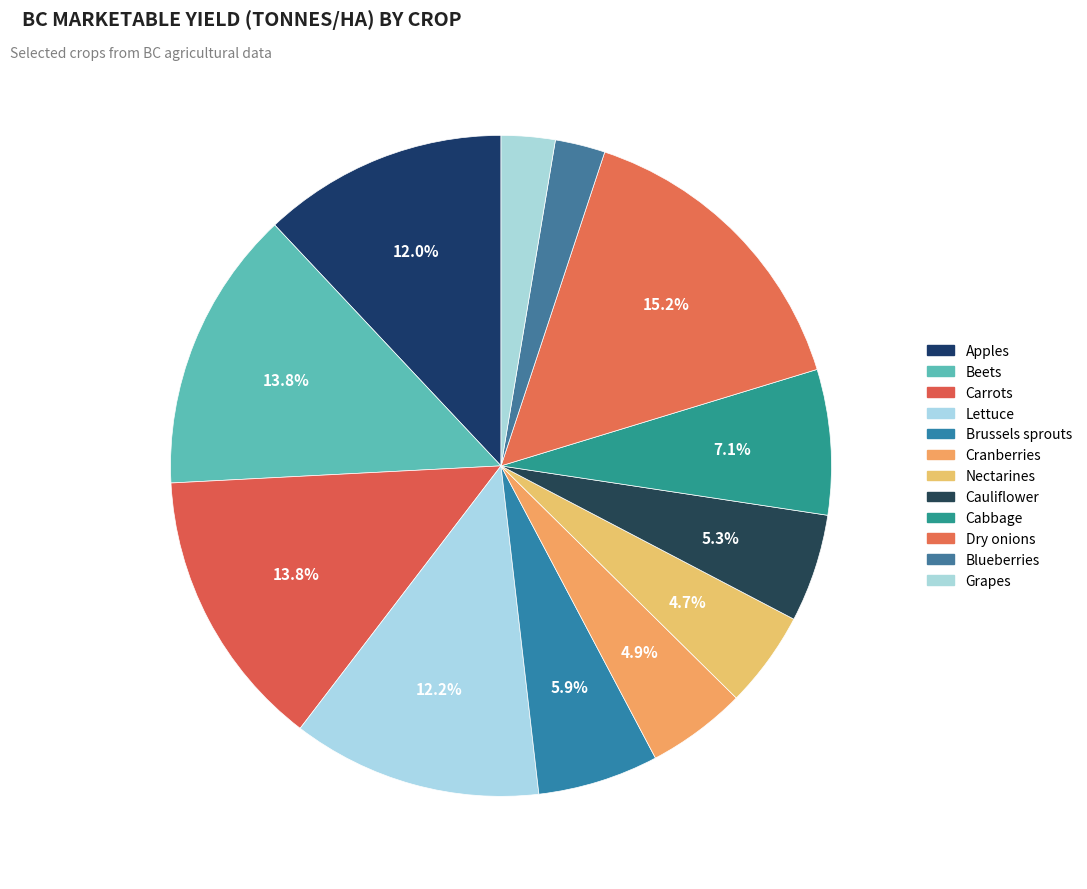

True or false: Cabbage accounts for 1% of the total.

False